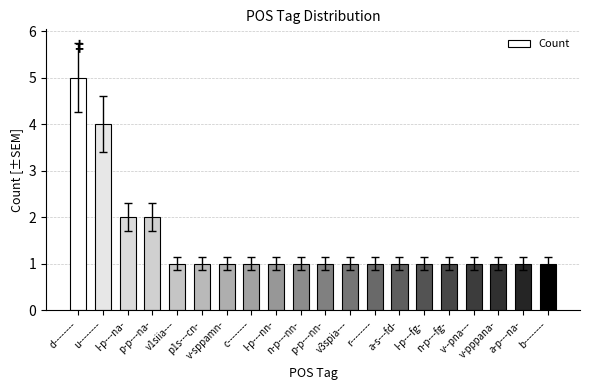

Count the number of data series in this chart.

1